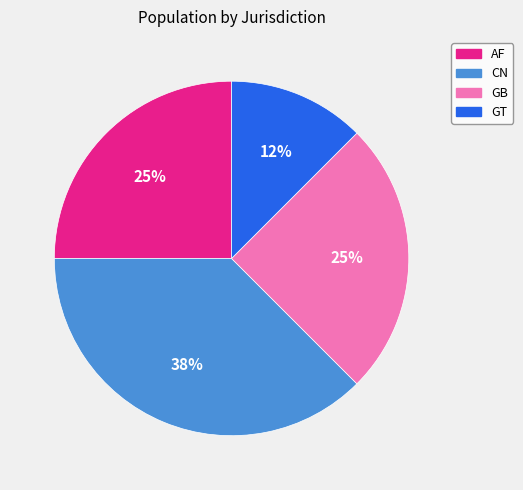

To the nearest percent, what portion does GB represent?

25%